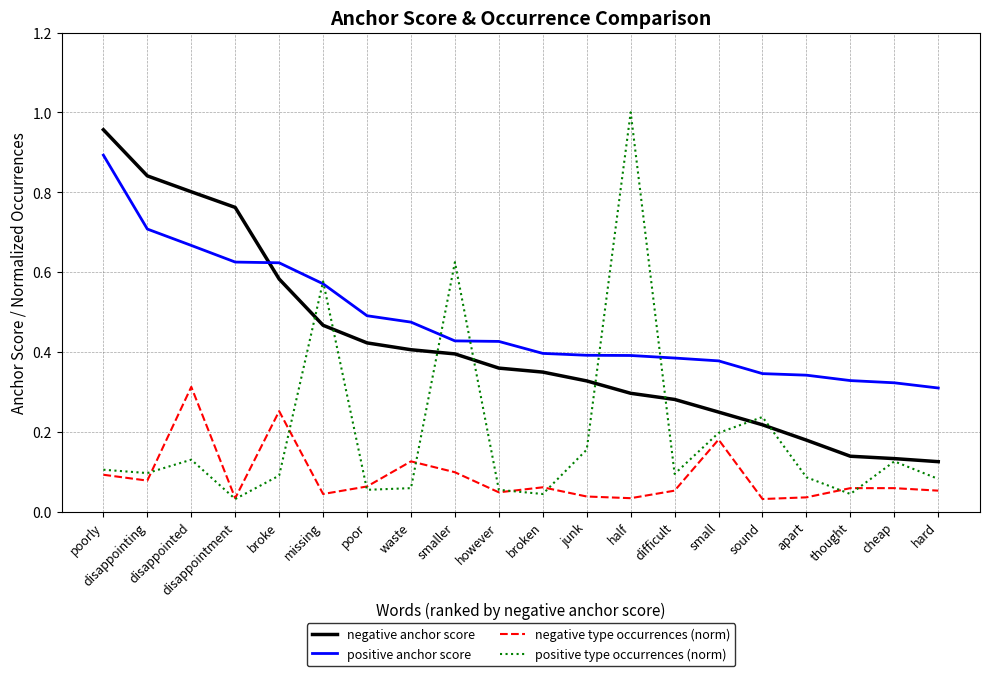

Does the chart have visible grid lines?

Yes